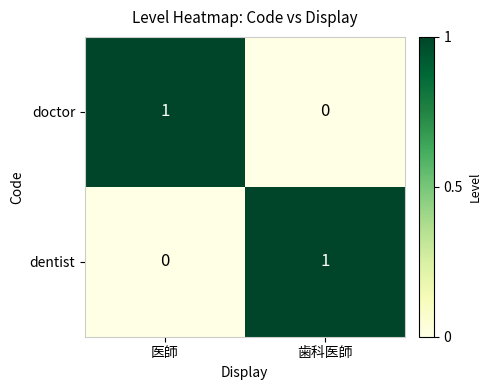

At 歯科医師, list the series in order from smallest to largest.

doctor, dentist